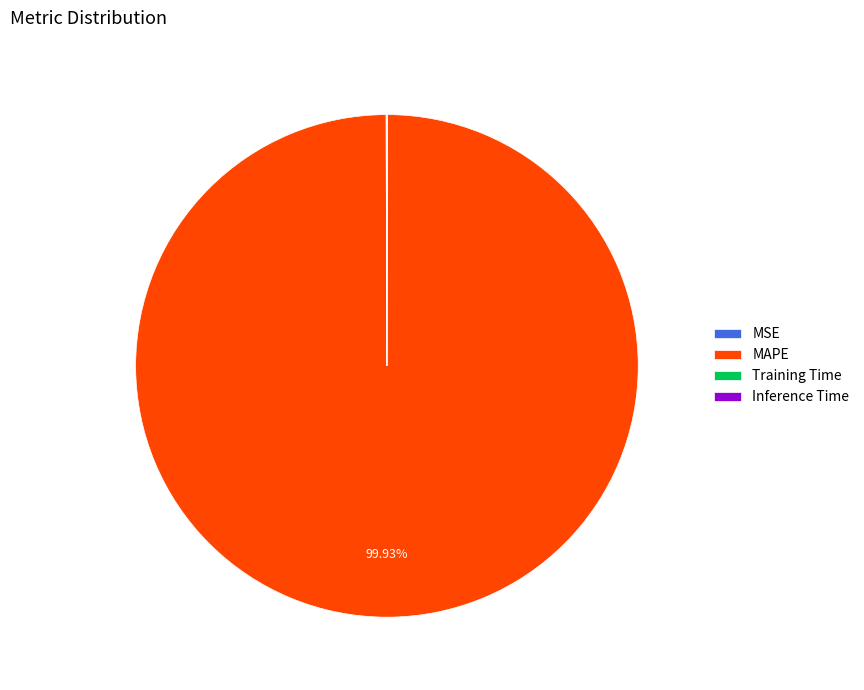

Which category has the biggest portion of the pie?

MAPE